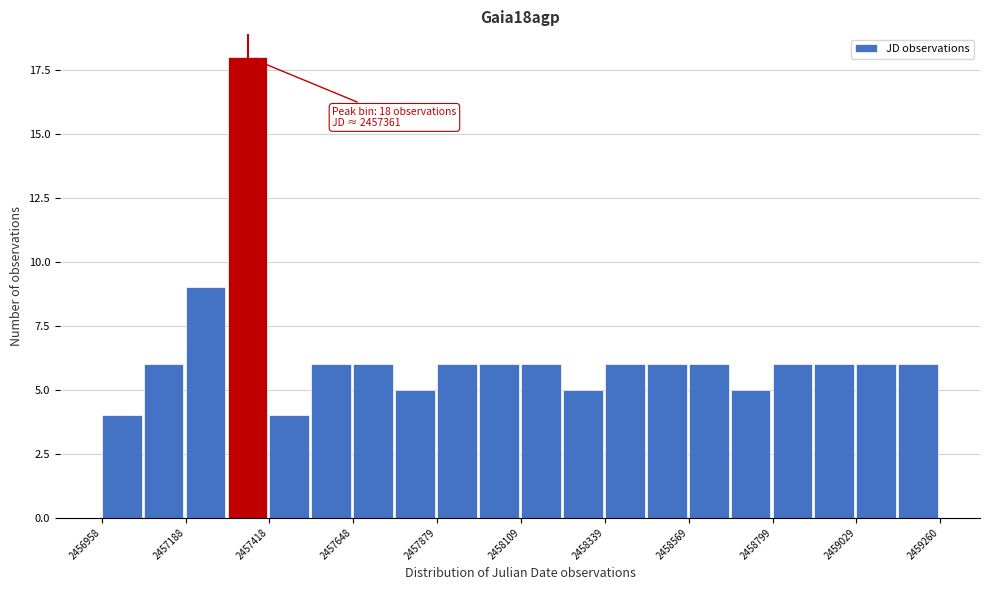

Around what value on the x-axis is the tallest bar? Give the approximate position of its centre, as read against the axis.

2457350